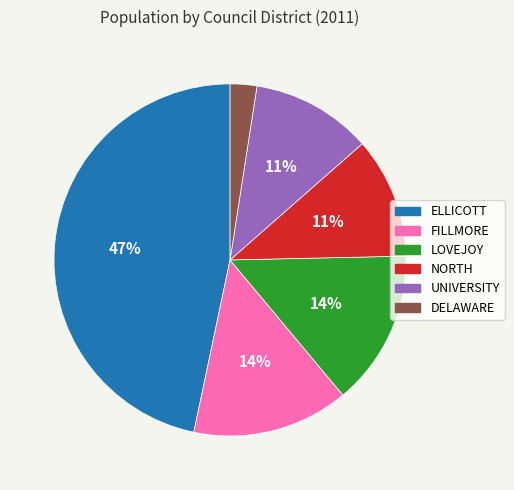

True or false: DELAWARE accounts for 2% of the total.

True